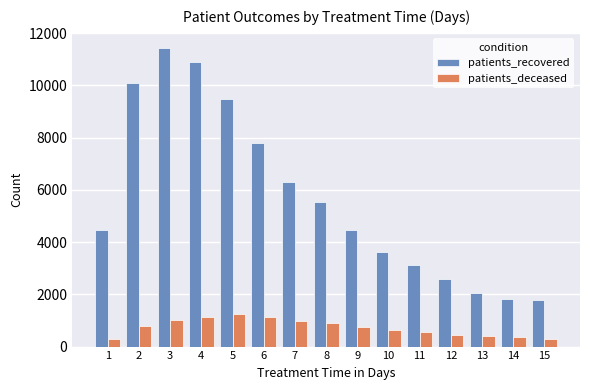

Count the number of data series in this chart.

2